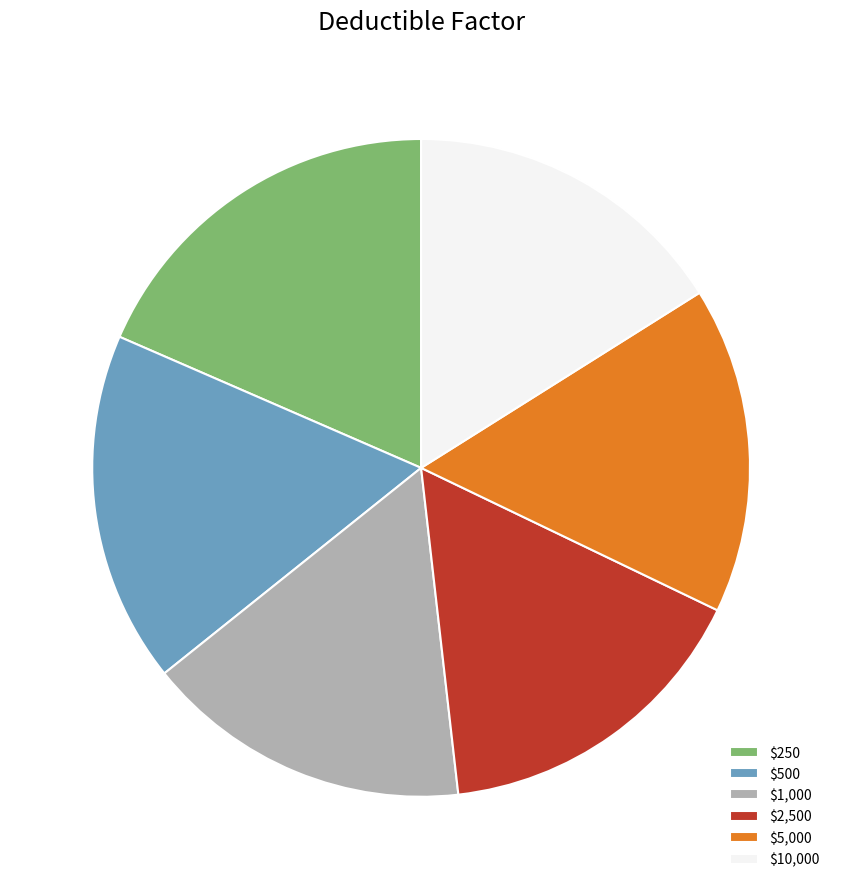

Is there a majority slice in this chart?

No